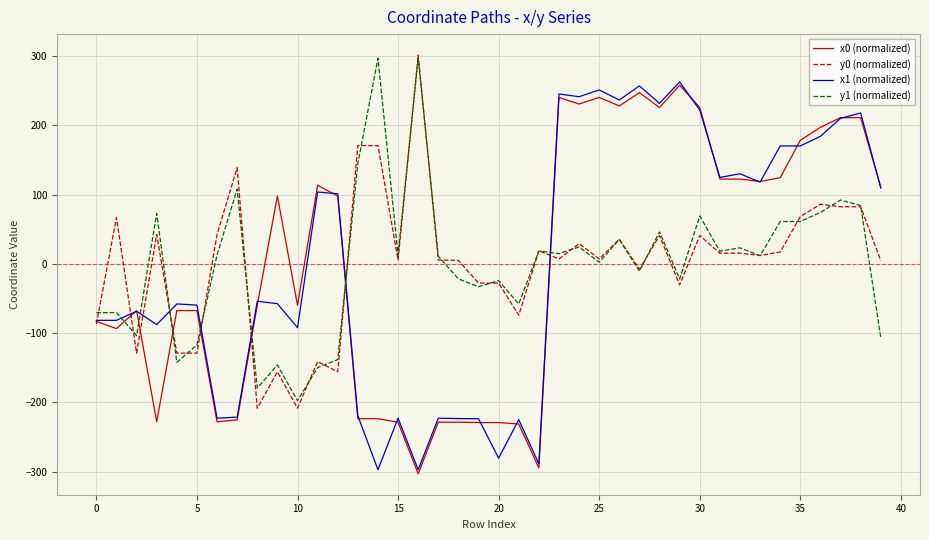

What is the highest value of the x1 (normalized) series?

262.7